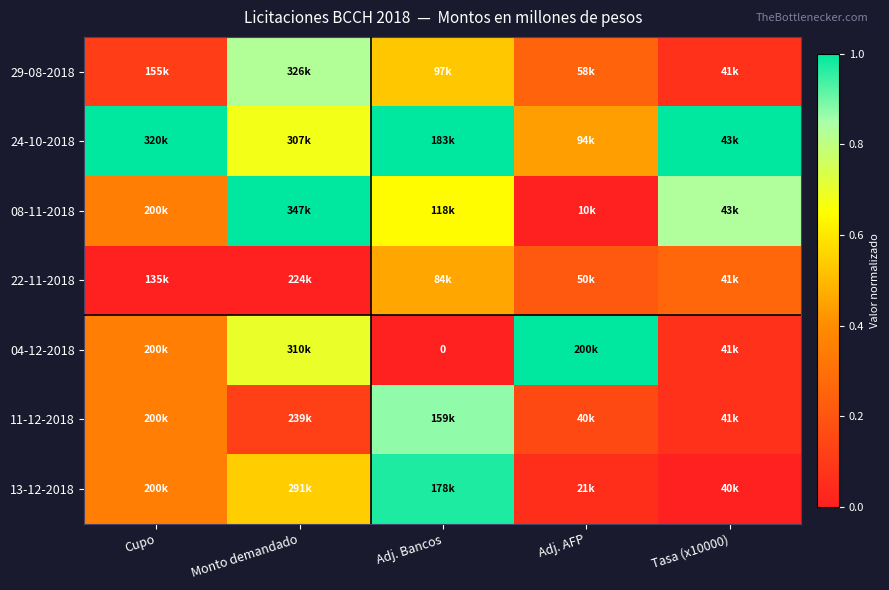

Which has a higher value, Tasa (x10000) or Monto demandado?

Monto demandado